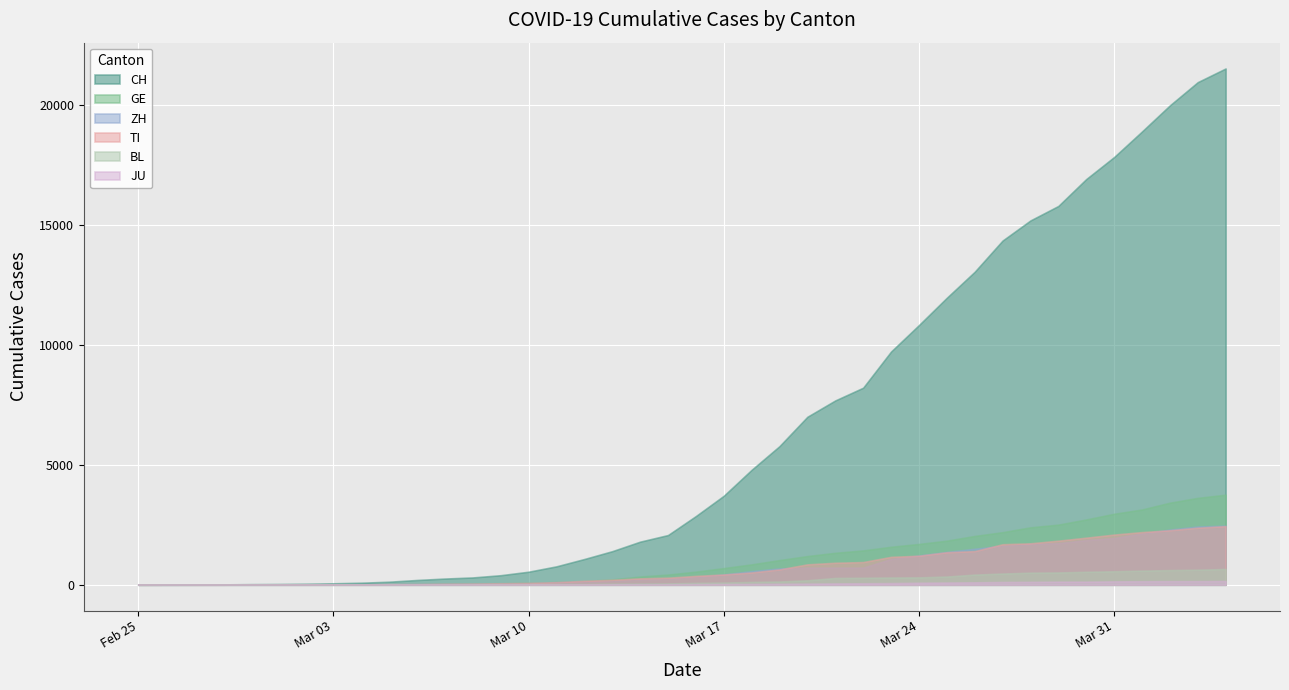

How many distinct data groups are displayed?

6